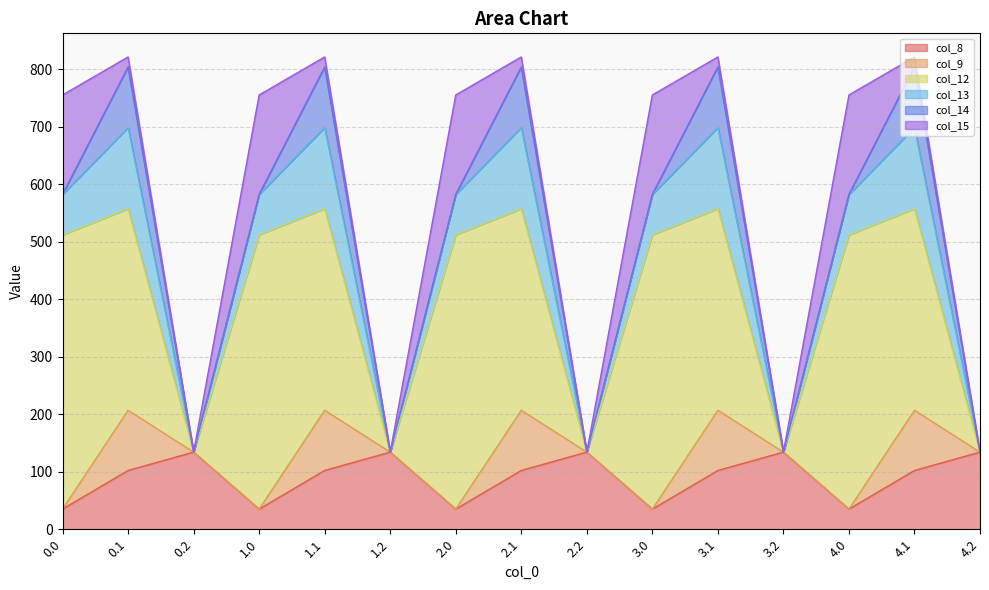

What is the difference between the highest and lowest values at 2.1?

333.5